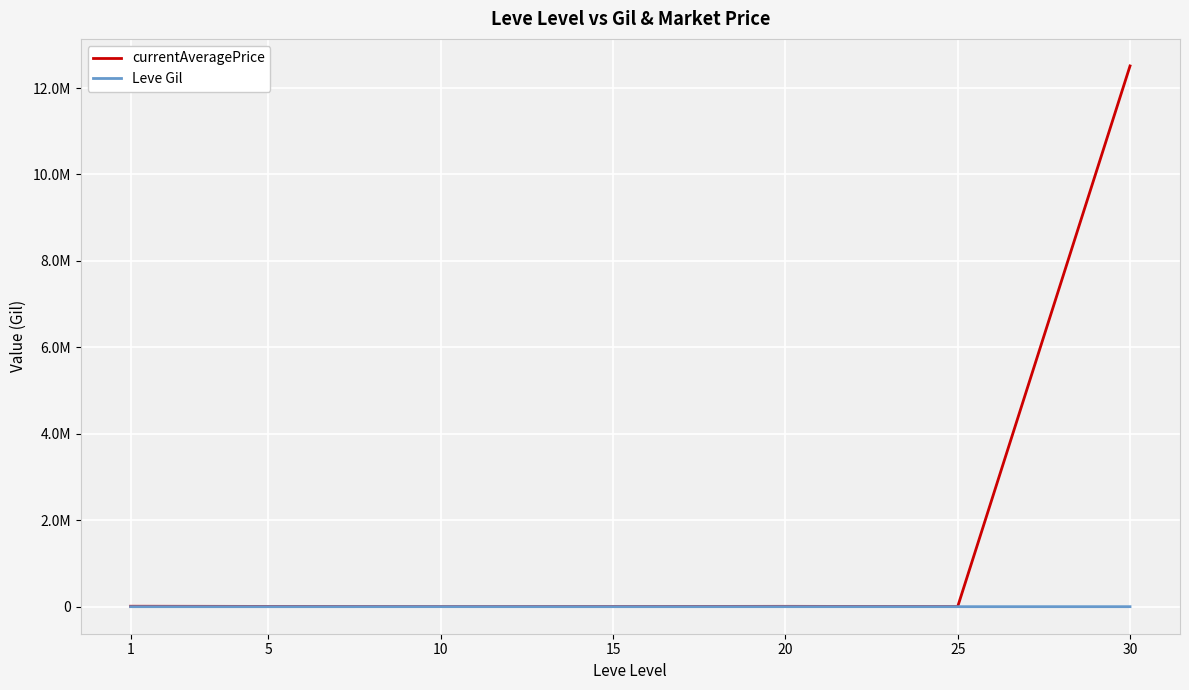

What are all the series names shown in the legend?

currentAveragePrice, Leve Gil